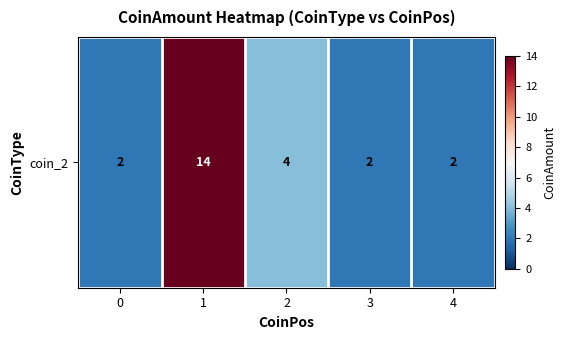

What is the ratio of the value at 0 to the value at 3?

1.0